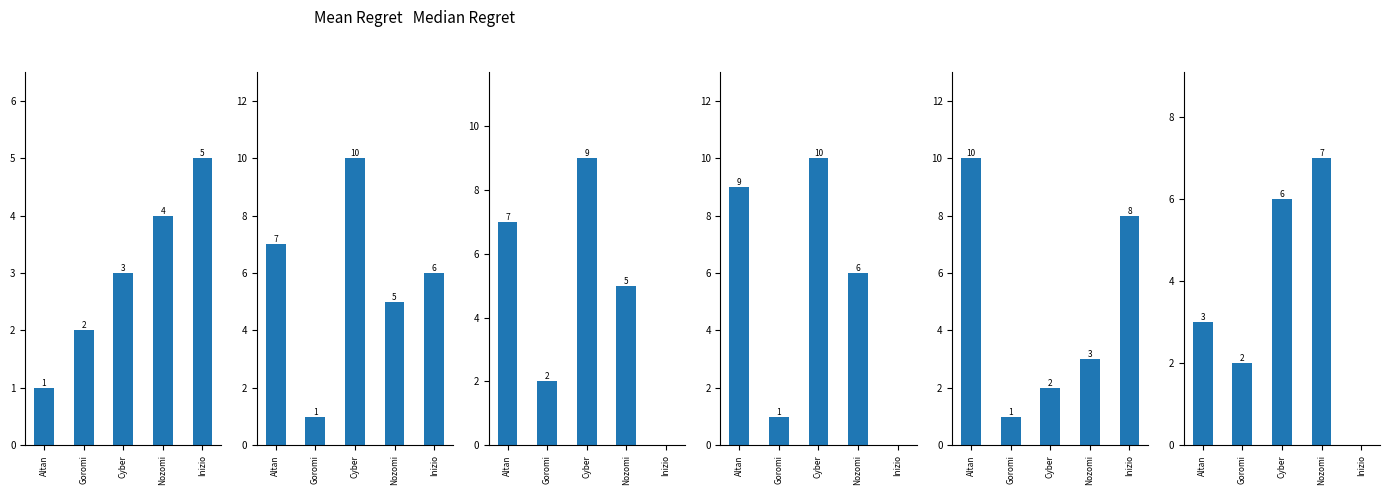

What is the sum of the ID values at Inizio and Nozomi?

9